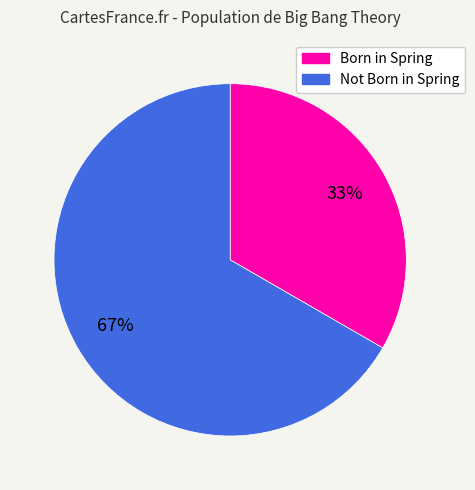

Is there a majority slice in this chart?

Yes